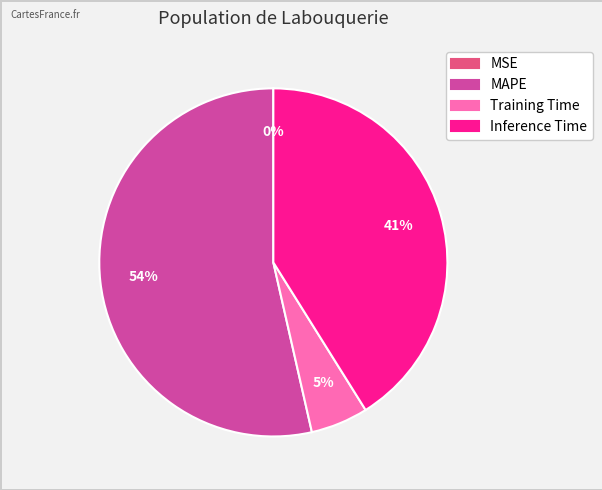

Does MAPE account for over 50% of the chart?

Yes